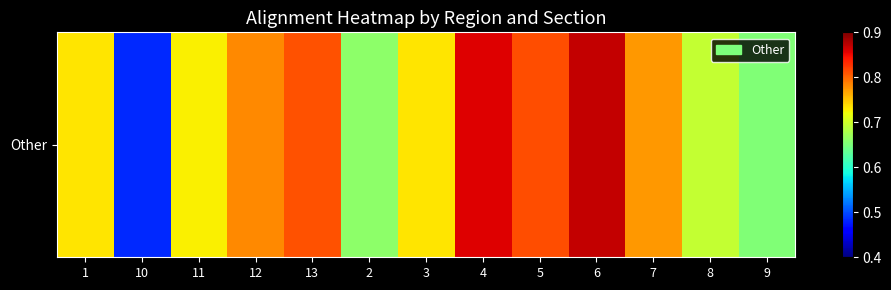

Rank the categories by value from lowest to highest.

10, 9, 2, 8, 11, 1, 3, 7, 12, 13, 5, 4, 6